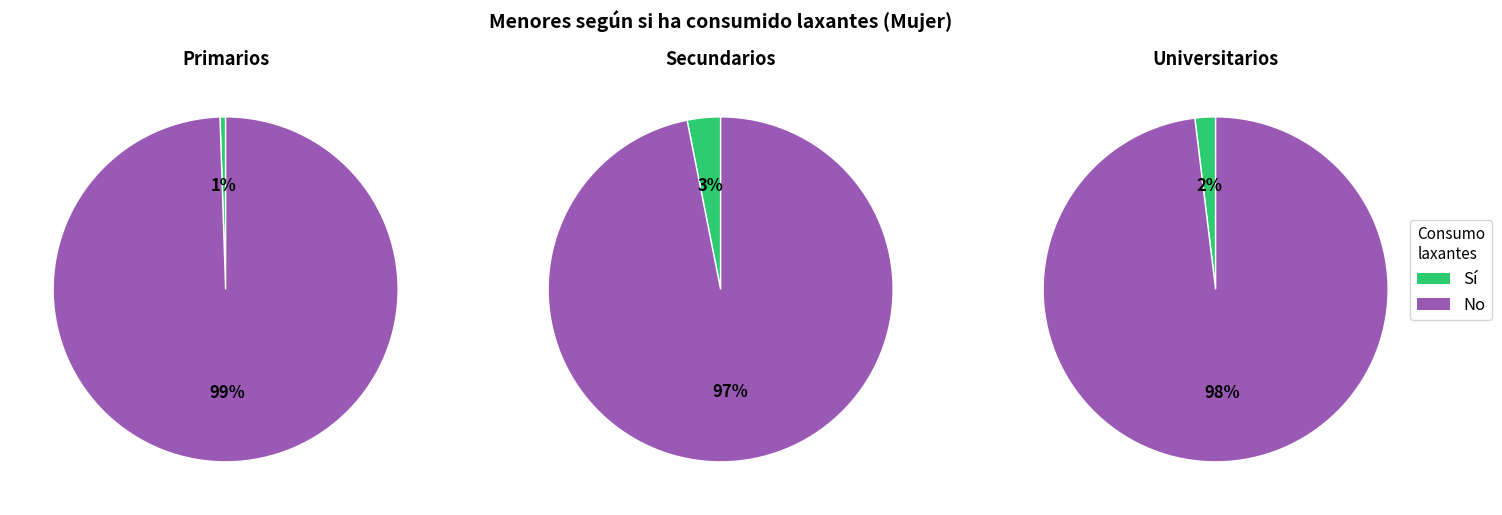

True or false: Universitarios accounts for 18% of the total.

True